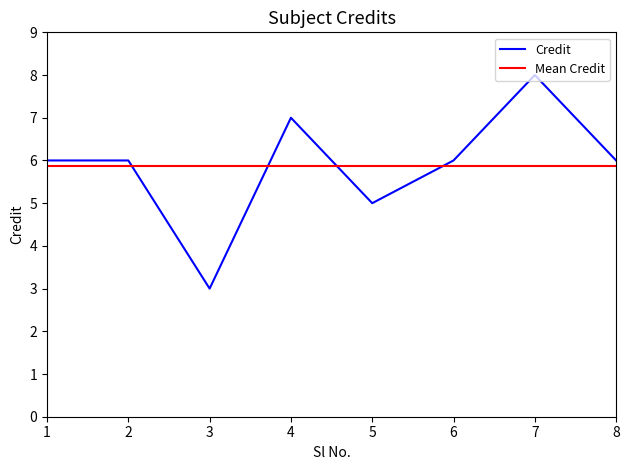

Rank the series by their maximum value, from lowest to highest.

Mean Credit, Credit